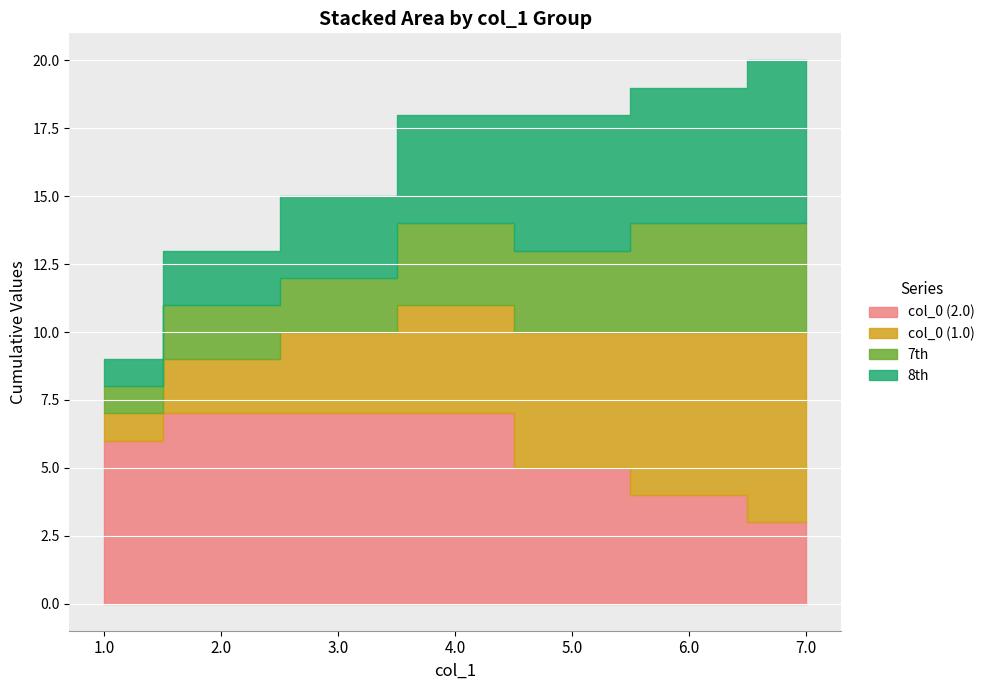

What is the sum of the 7th values at 5.0 and 4.0?

6